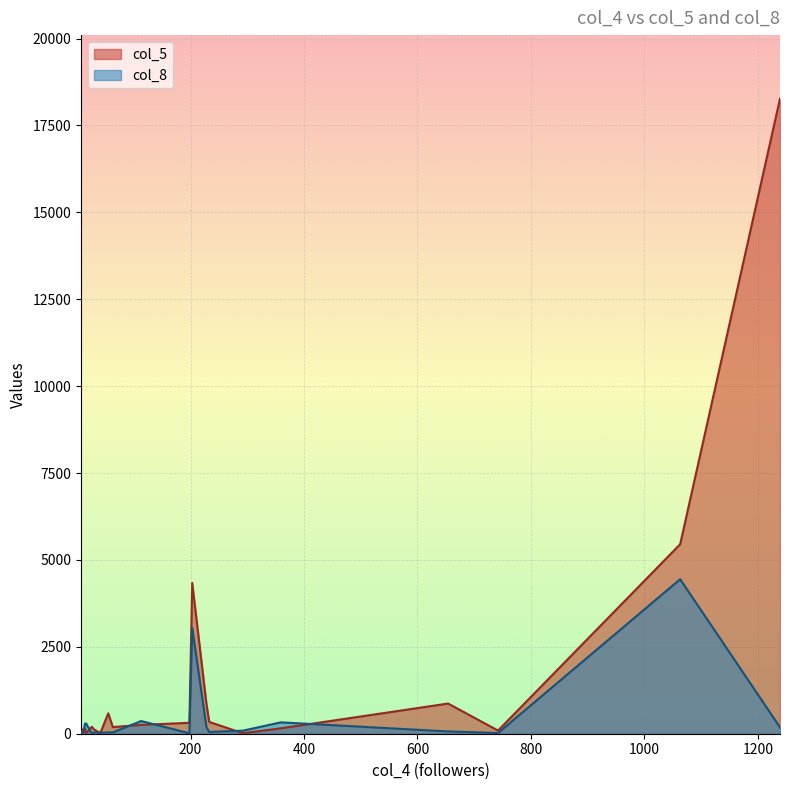

Reading right to left, transcribe all the data shown in this chart.

col_5: 113=254	233=339	11=133	203=4338	30=122	292=15	14=154	7=12	198=314	359=155	742=91	41=21	63=192	228=864	1239=18273	55=588	1063=5452	654=868	16=11	26=201
col_8: 113=365	233=51	11=0	203=3041	30=38	292=87	14=291	7=9	198=13	359=327	742=20	41=27	63=37	228=196	1239=184	55=39	1063=4445	654=66	16=293	26=9